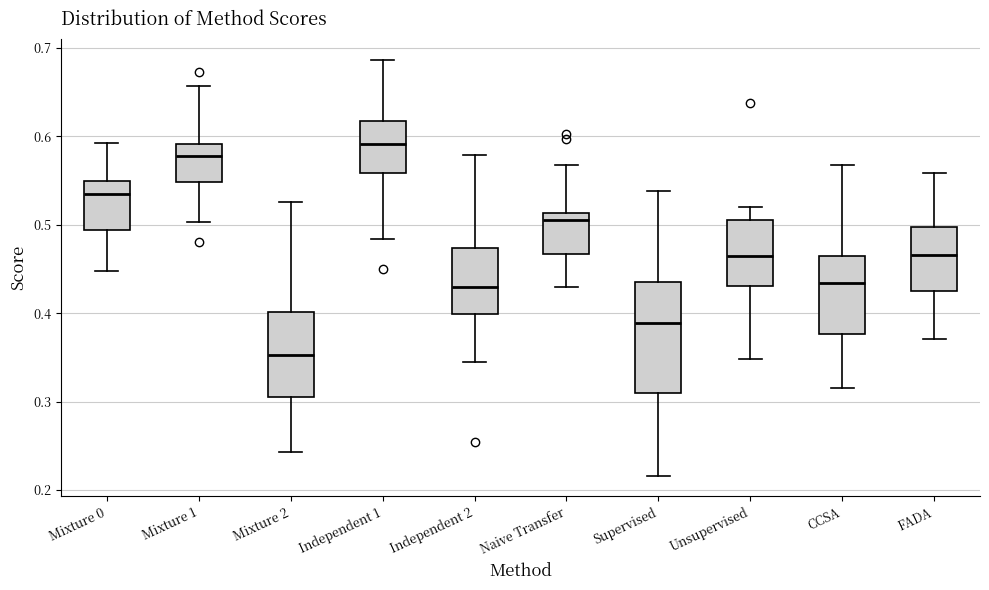

Which box has the lowest median line?

Mixture 2